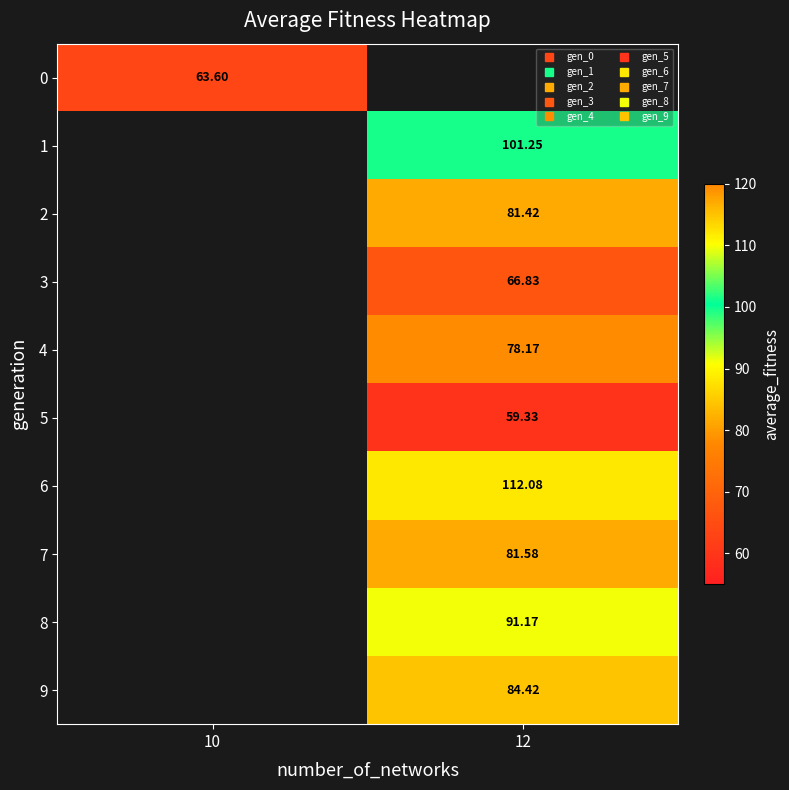

Between 12 and 10, which is larger?

10